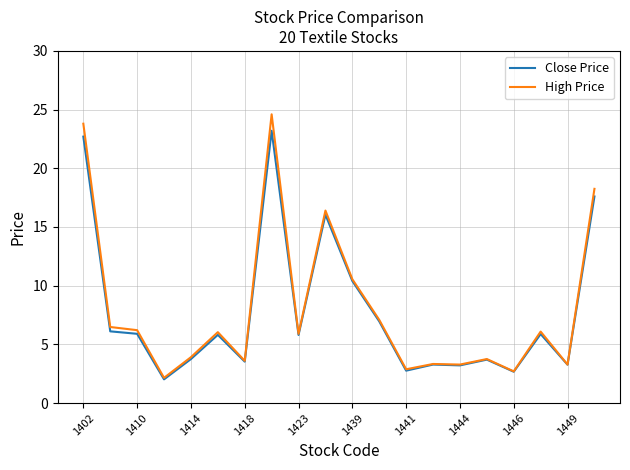

What are all the series names shown in the legend?

Close Price, High Price